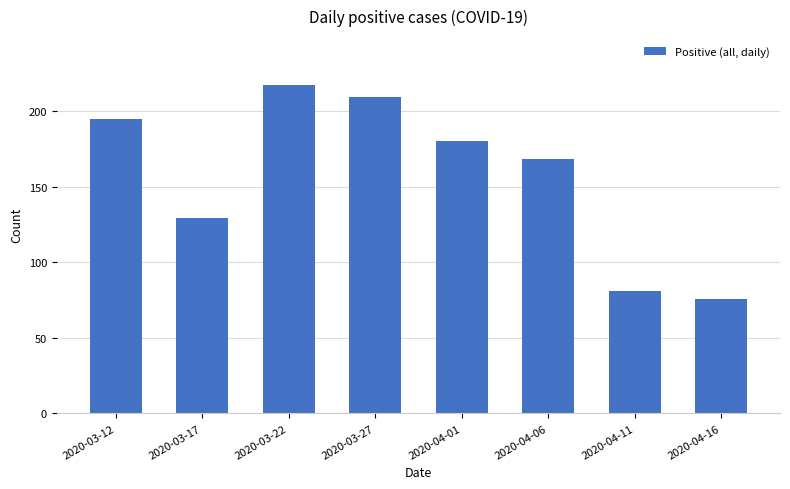

The value at 2020-03-17 is 196. True or false?

False